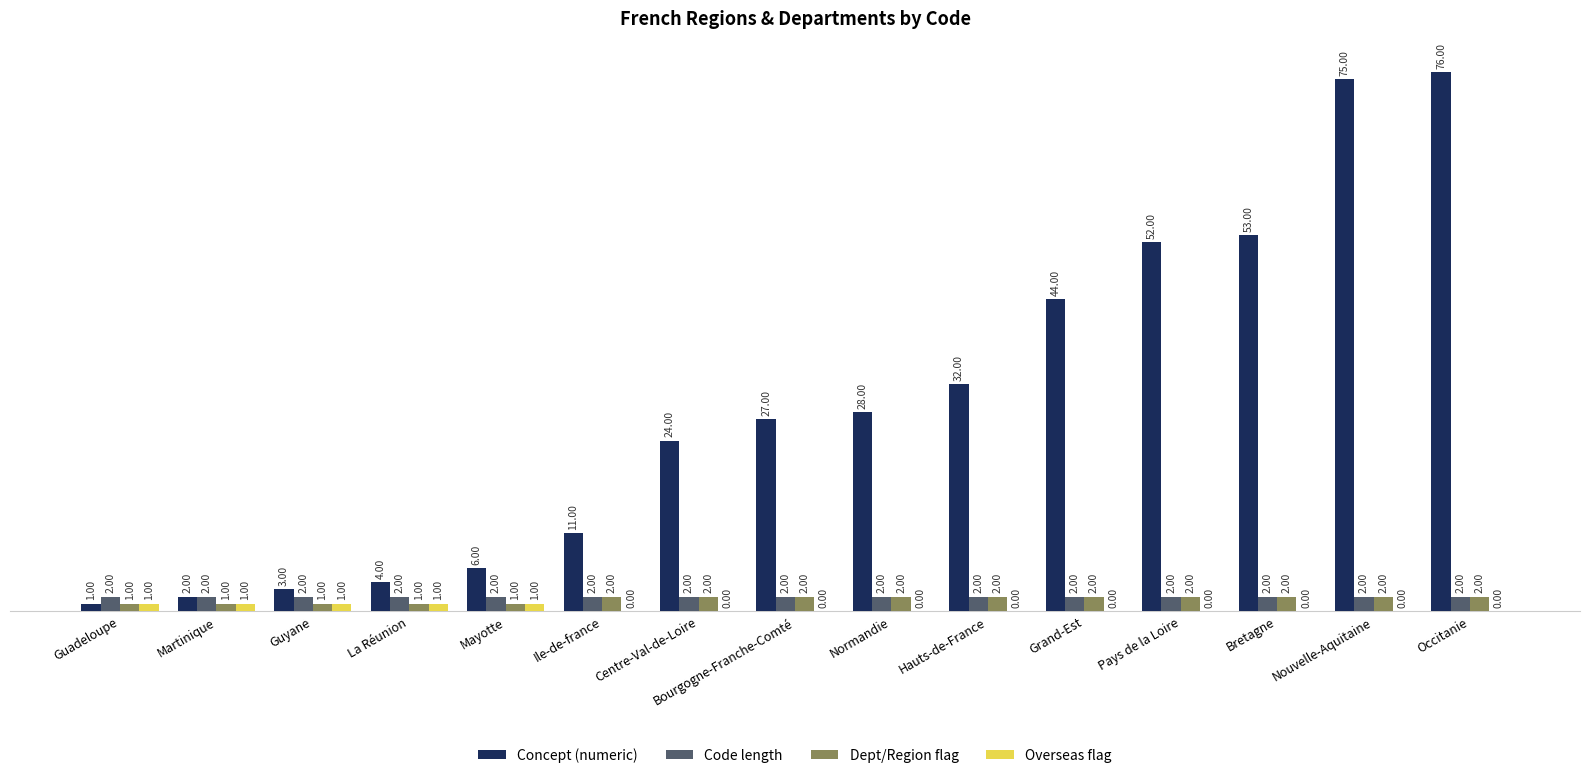

Between Ile-de-france and Normandie, which series saw the biggest shift?

Concept (numeric)